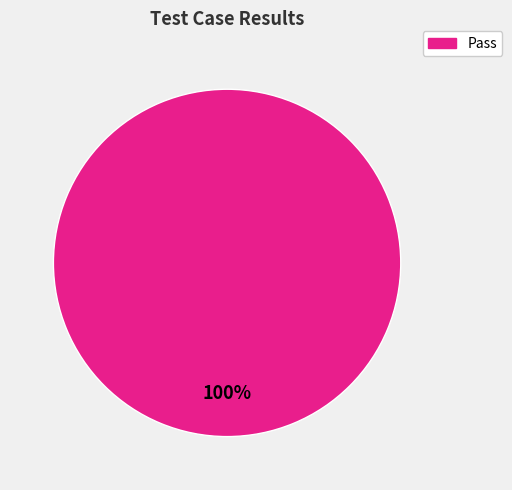

Is there any slice that represents more than half of the pie?

Yes